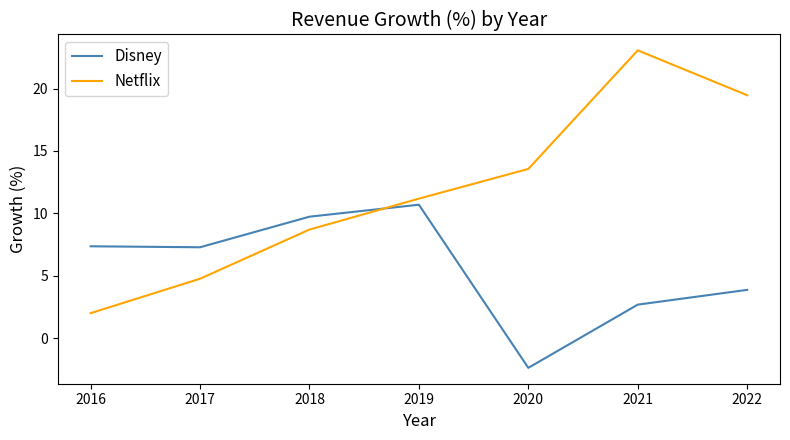

Which series has the largest range (max minus min)?

Netflix